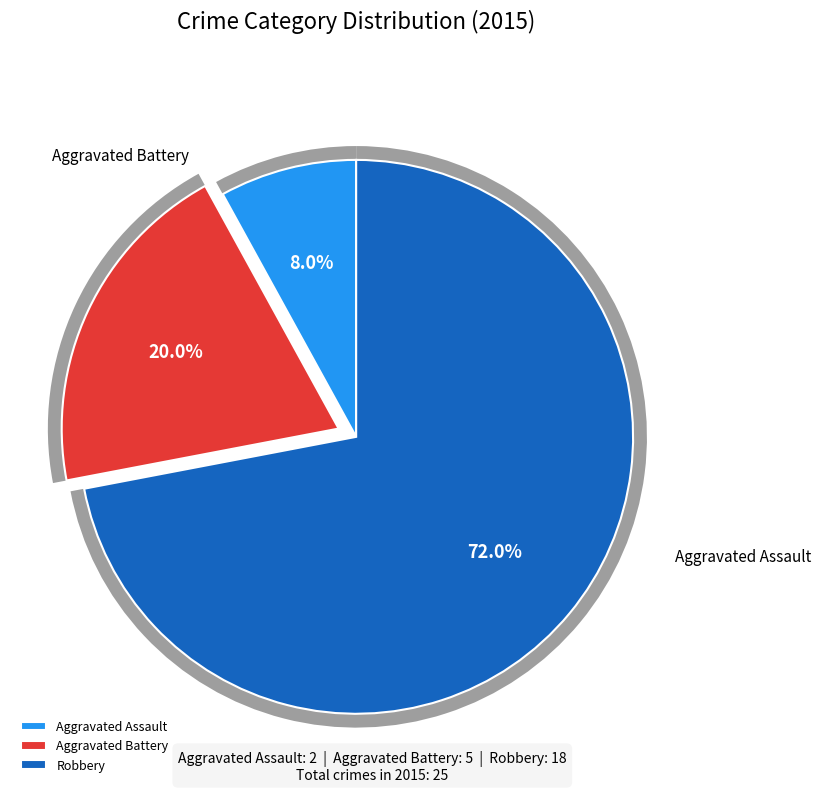

The Aggravated Assault slice represents 8% of the pie. True or false?

True